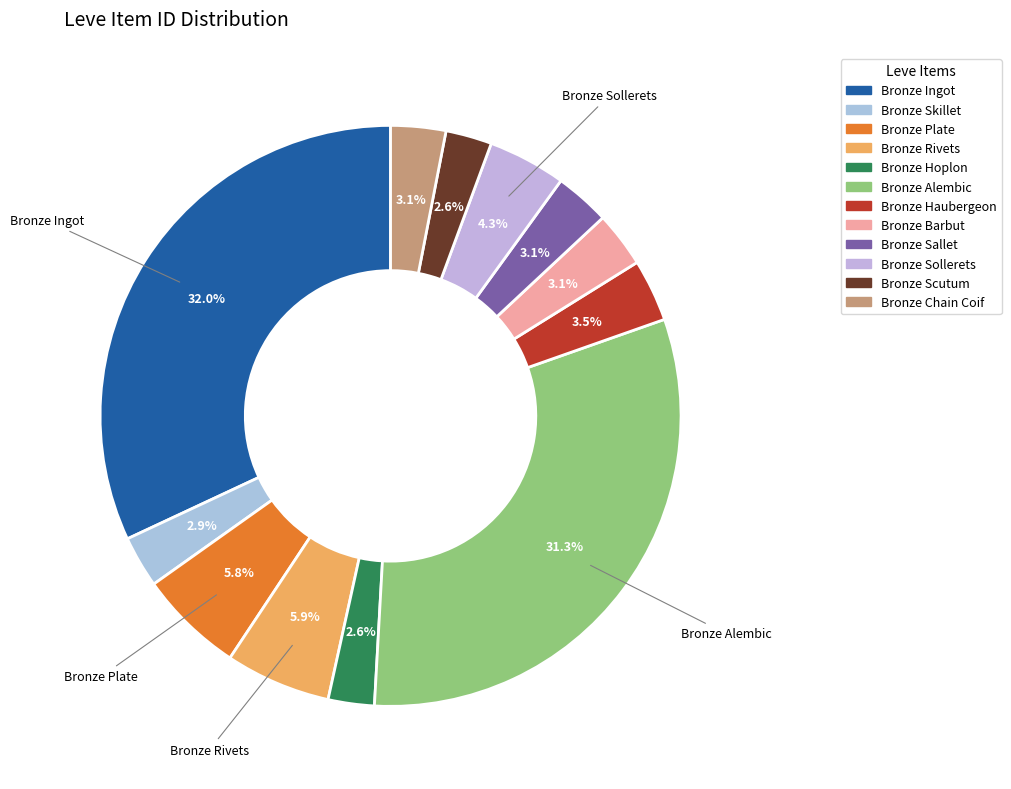

To the nearest percent, what percentage of the pie is Bronze Ingot?

32%